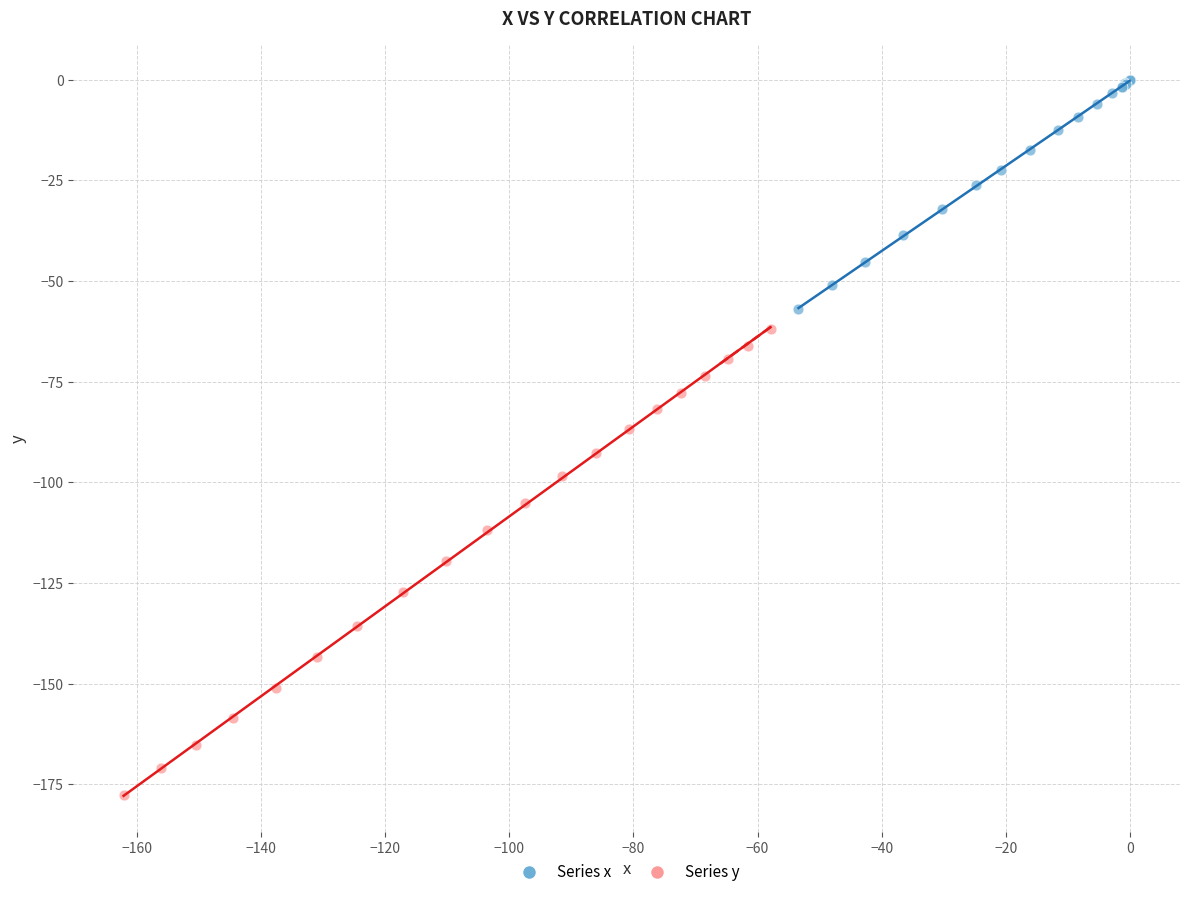

Which series has the widest spread of Y values?

Series y